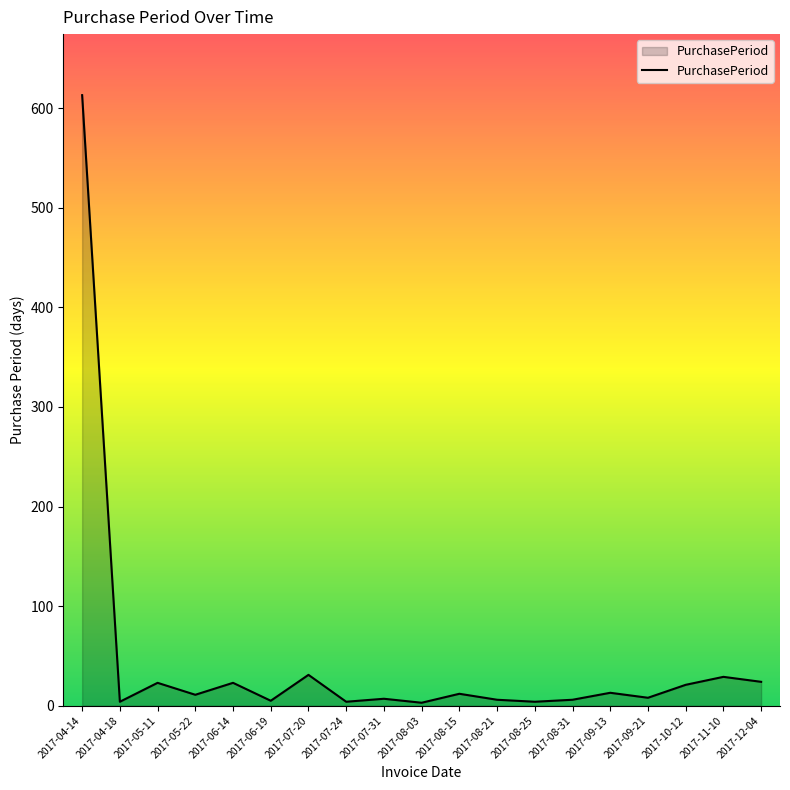

The value at 2017-07-31 is 7. True or false?

True